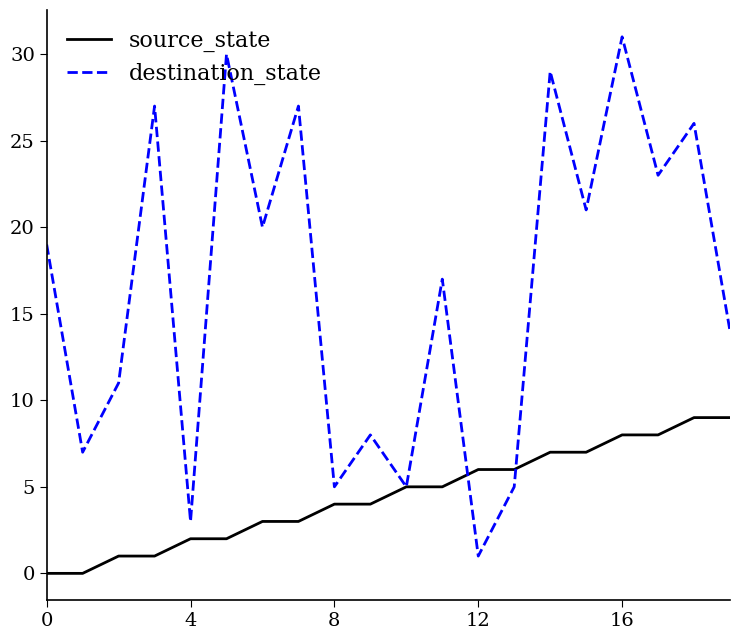

Which series has the widest spread of values?

destination_state